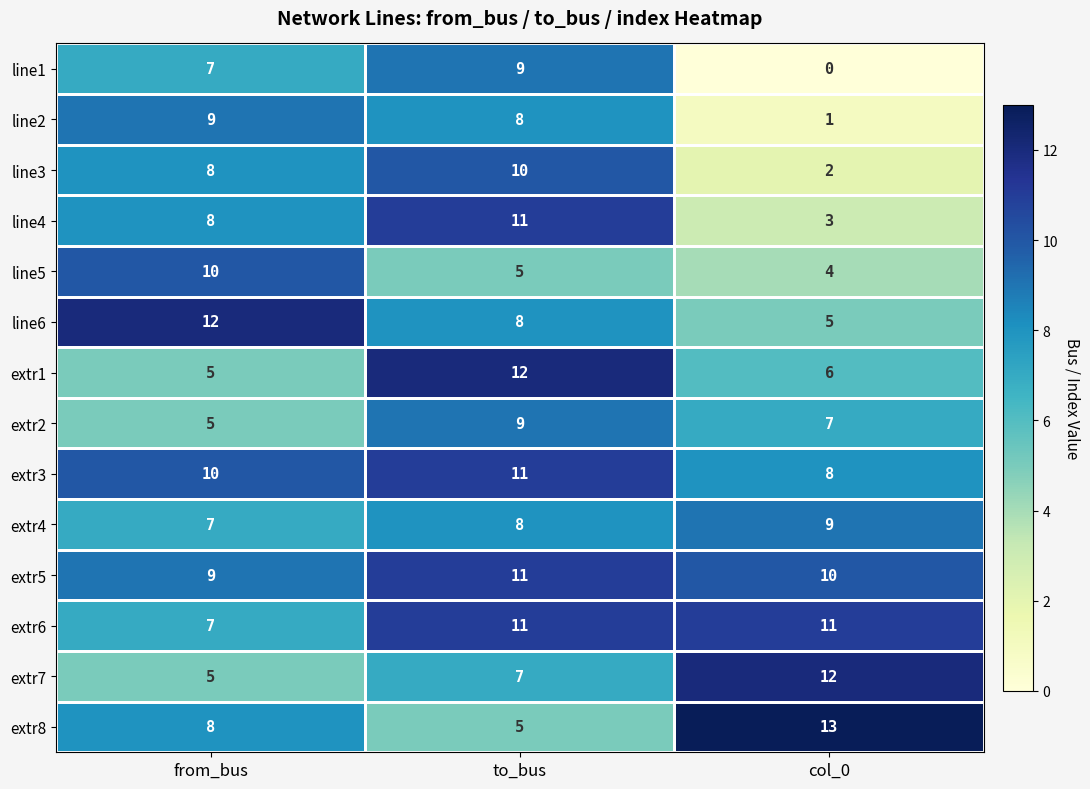

Is the value of line2 at col_0 greater than the value of extr4 at from_bus?

No